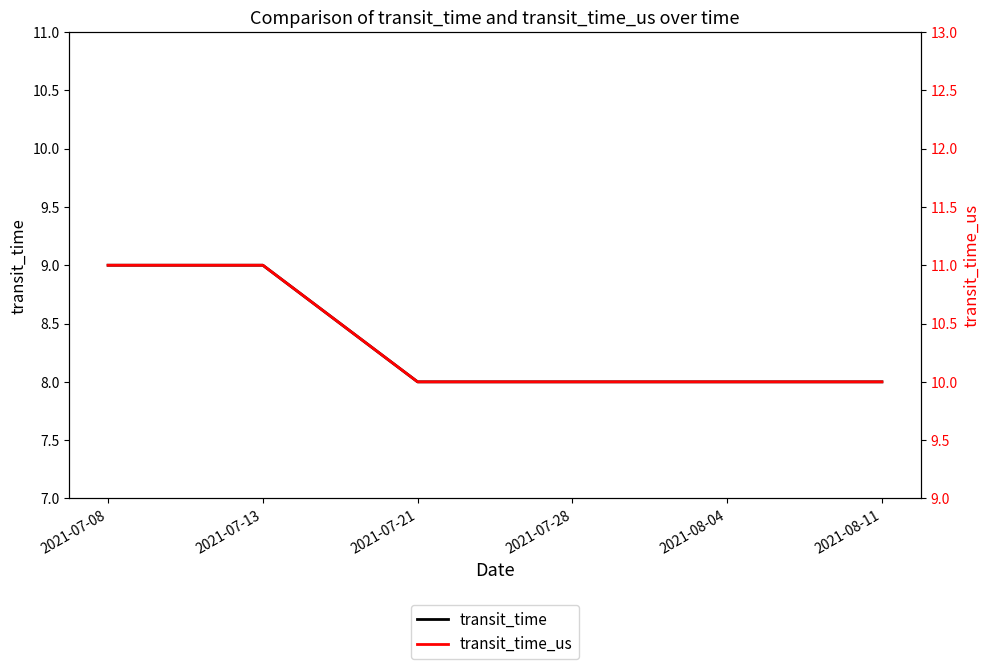

What is the difference between the second highest and minimum values in the transit_time series?

1